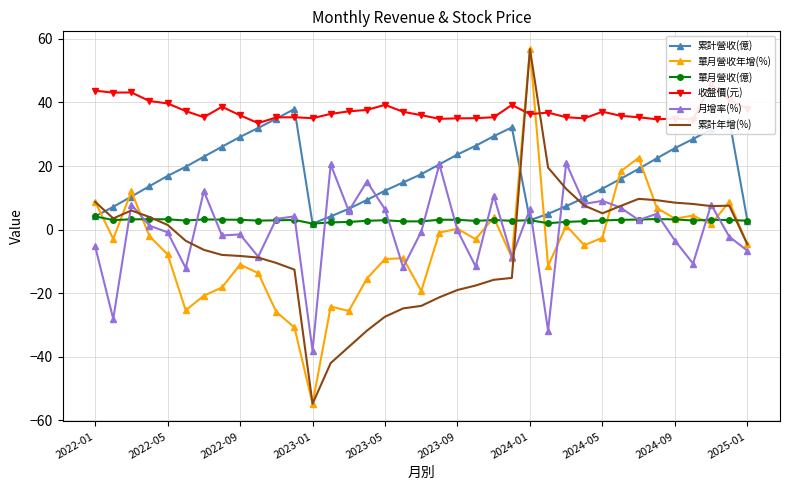

True or false: 累計年增(%) and 累計營收(億) intersect in this chart.

True